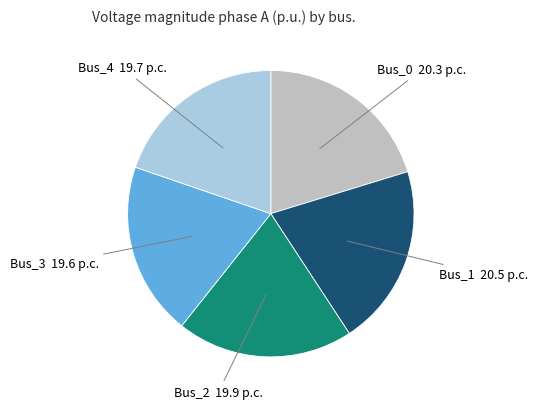

Is there any slice that represents more than half of the pie?

No